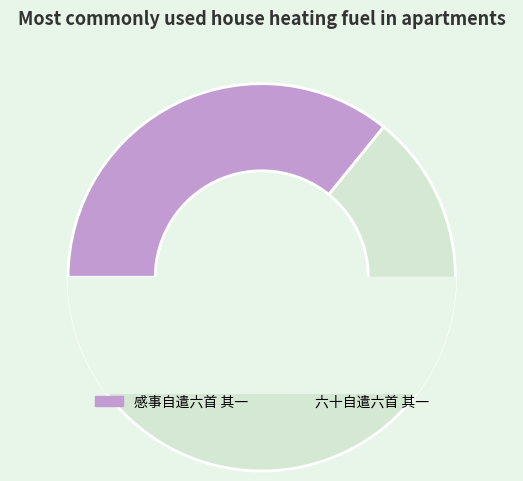

What portion of the pie excludes 六十自遣六首 其一?

35.8%